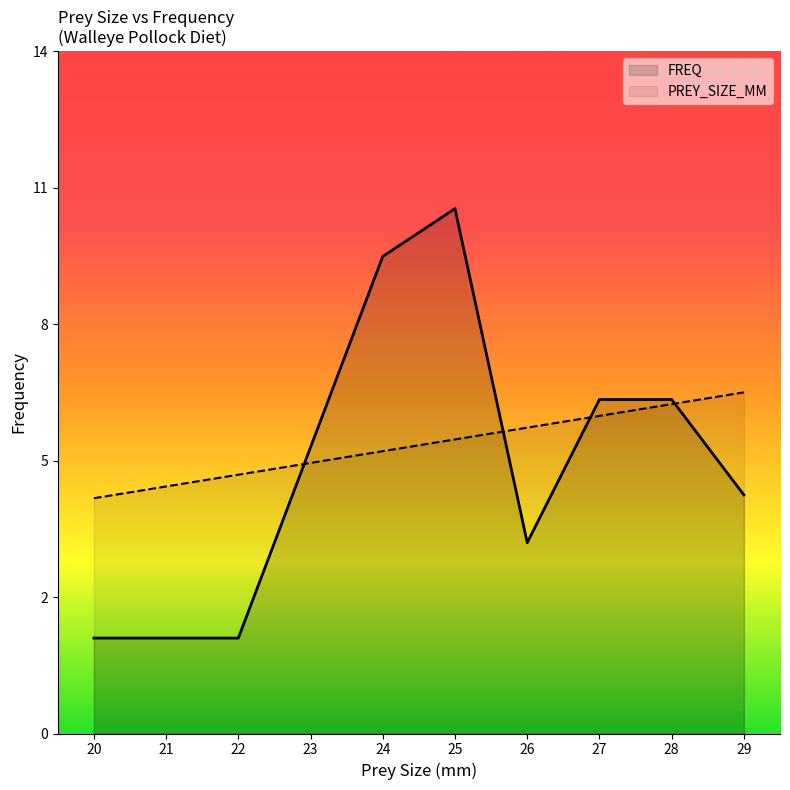

Where is the first local maximum for FREQ?

25